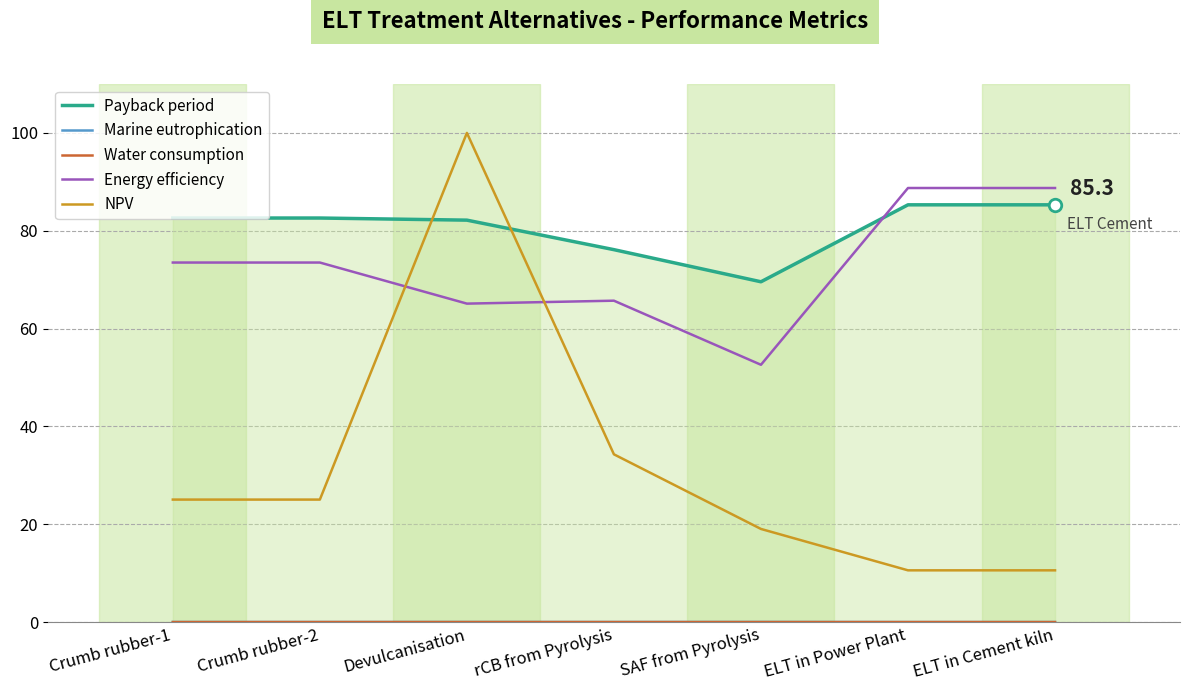

Which series has the largest range (max minus min)?

NPV